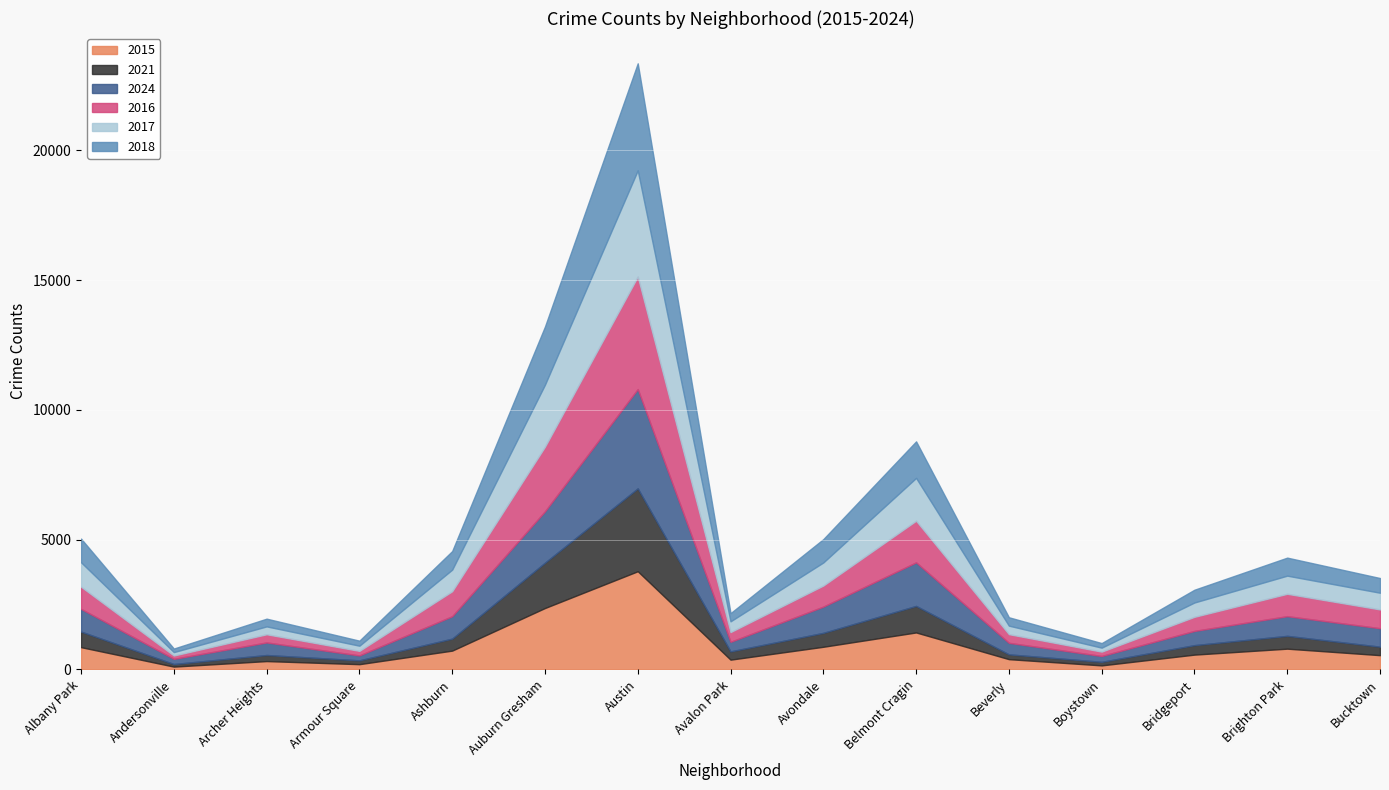

True or false: 2015 and 2021 intersect in this chart.

False